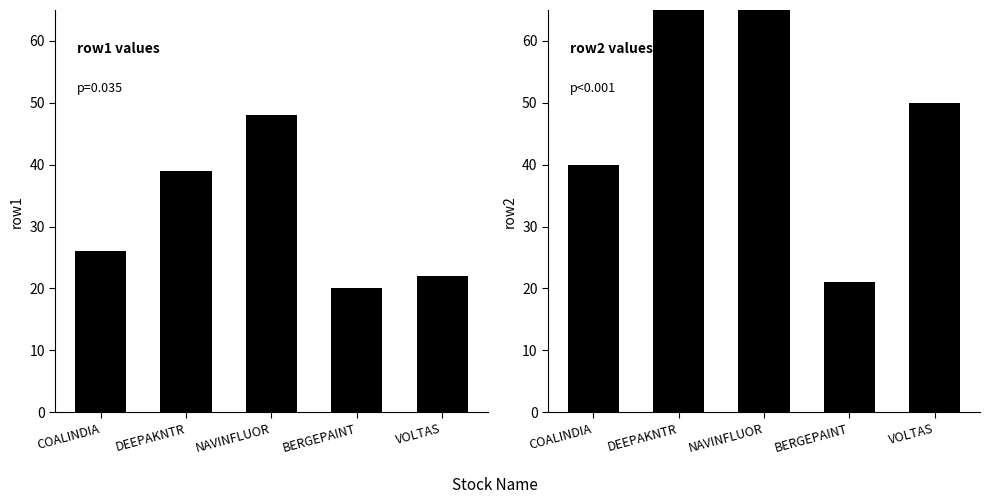

Reading left to right, list all the values displayed in this chart.

row1: 26	39	48	20	22
row2: 40	70	77	21	50